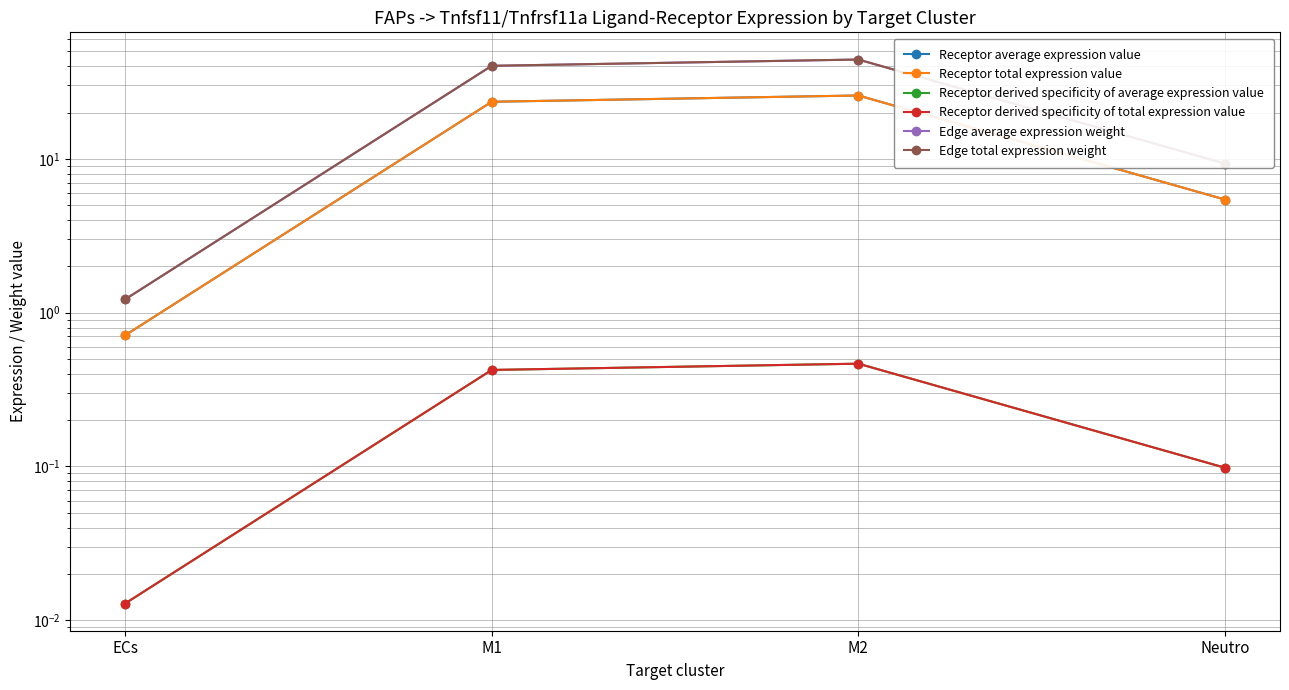

How many data points in Edge average expression weight are above 40?

2